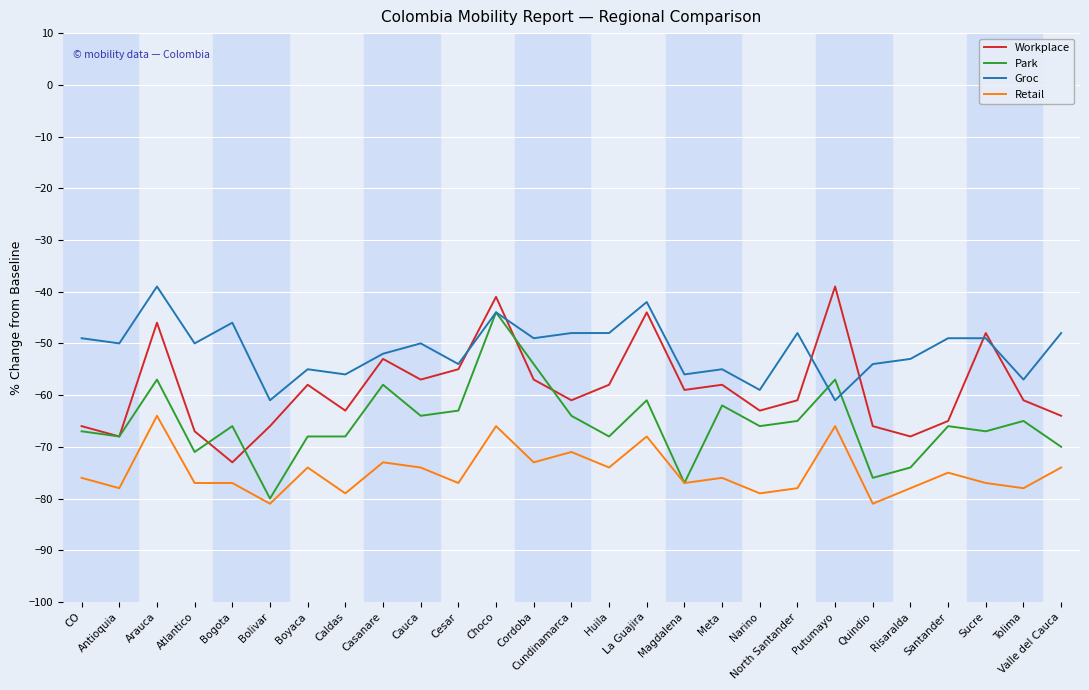

At Caldas, list the series in order from smallest to largest.

Retail, Park, Workplace, Groc